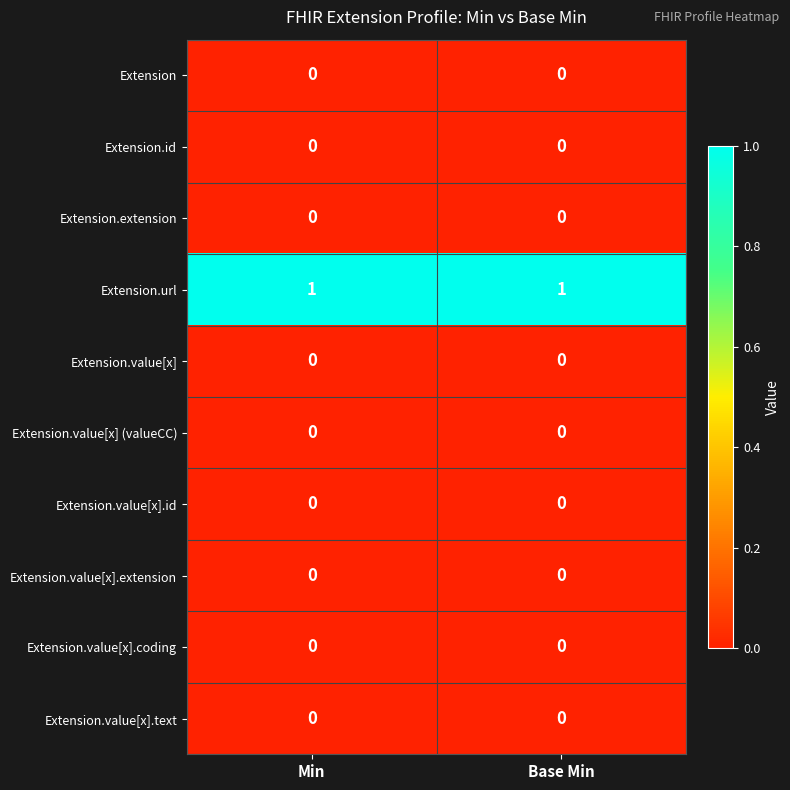

Reading left to right, list all the values displayed in this chart.

Extension: 0	0
Extension.id: 0	0
Extension.extension: 0	0
Extension.url: 1	1
Extension.value[x]: 0	0
Extension.value[x] (valueCC): 0	0
Extension.value[x].id: 0	0
Extension.value[x].extension: 0	0
Extension.value[x].coding: 0	0
Extension.value[x].text: 0	0